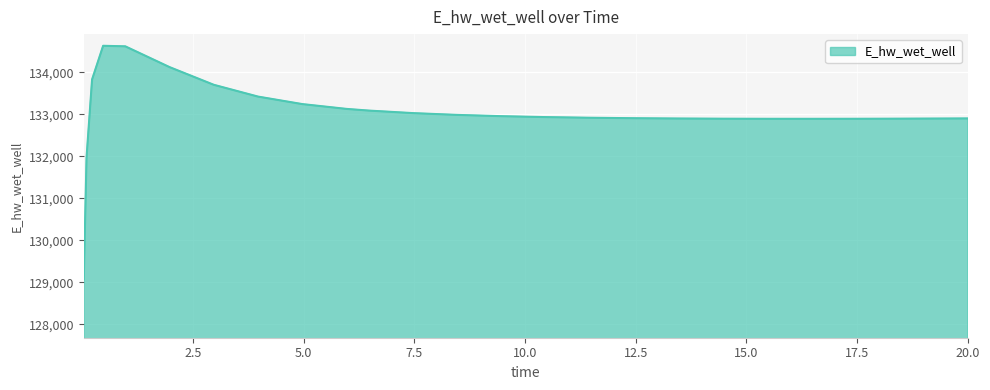

What is the difference between the maximum and minimum values?

5557.4